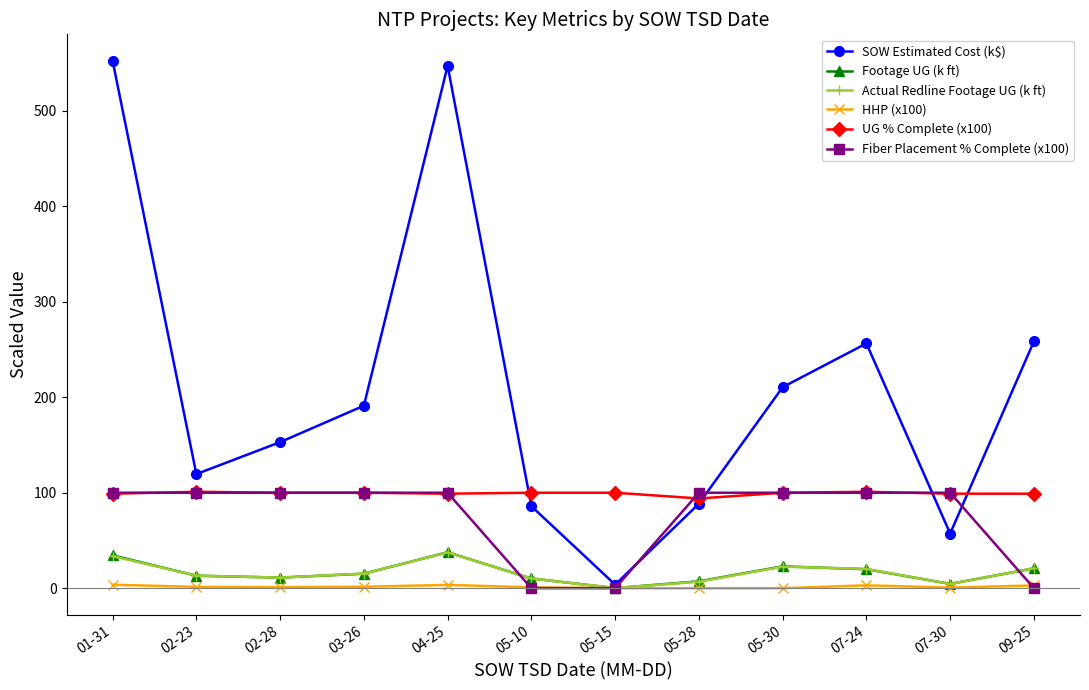

The Fiber Placement % Complete (x100) series shows 158.5 at 03-26. True or false?

False